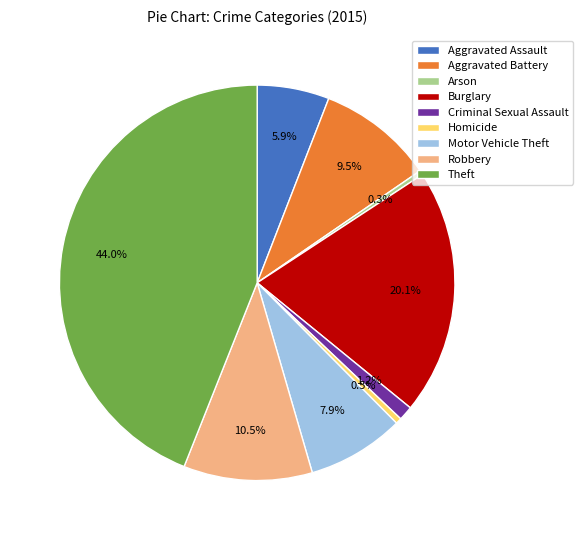

Approximately how many times larger is the value at Motor Vehicle Theft compared to Aggravated Assault?

1.3